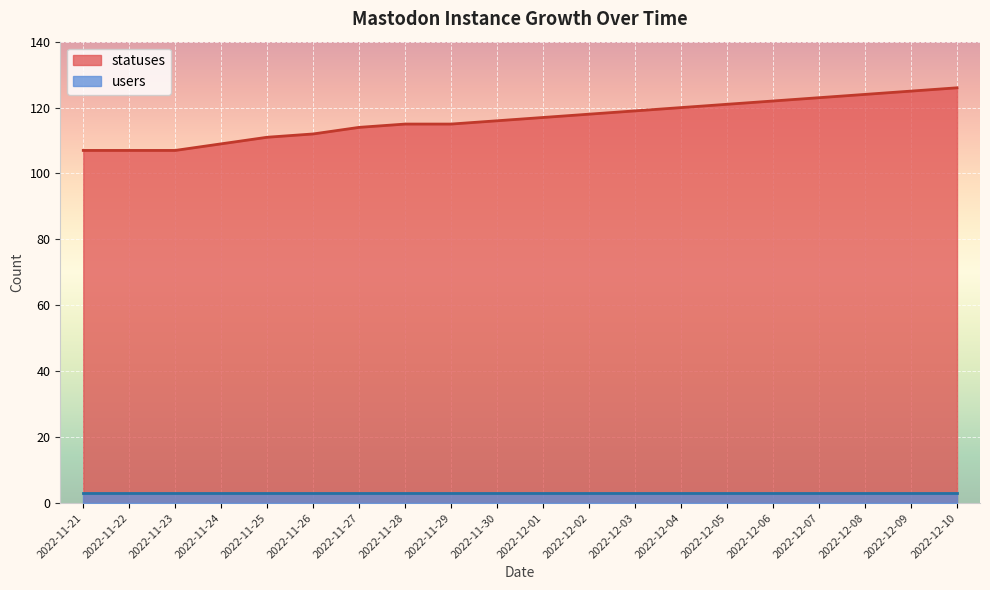

What is the average value?

116